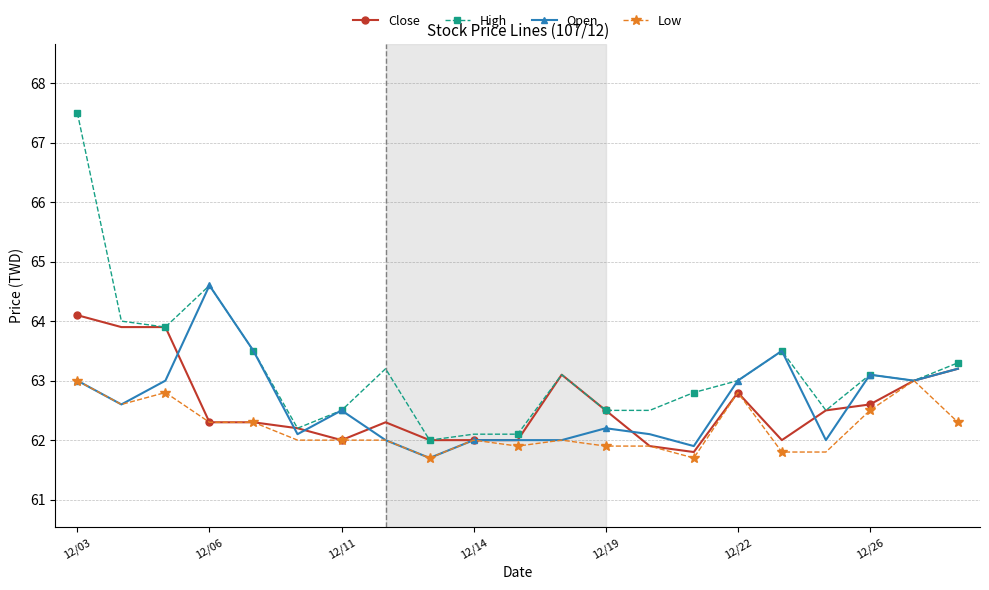

Which series has the largest range (max minus min)?

High